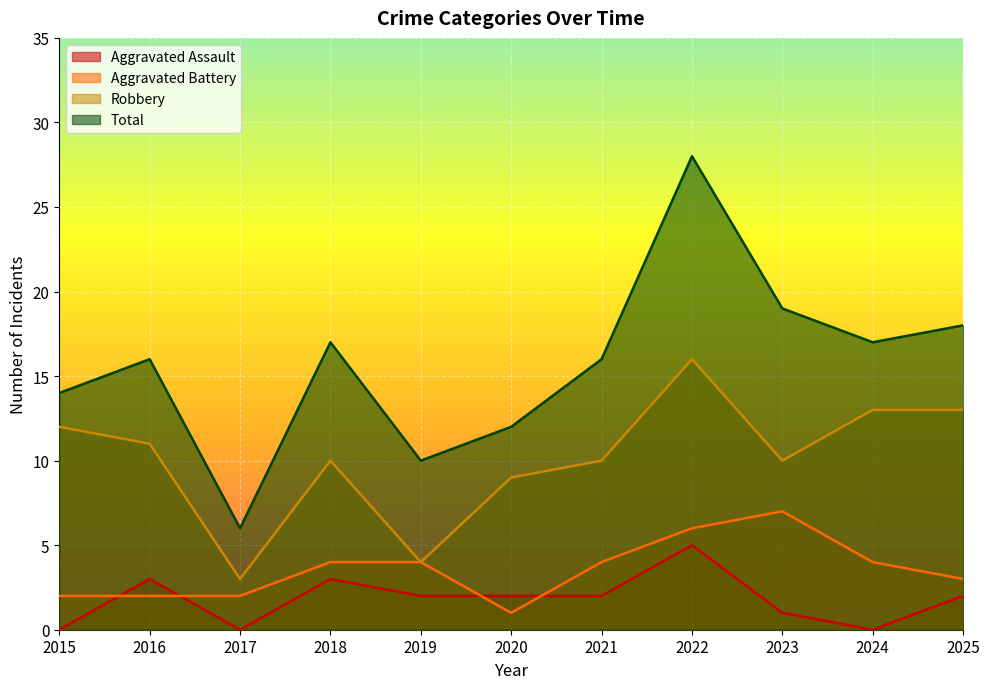

At 2015, list the series in order from smallest to largest.

Aggravated Assault, Aggravated Battery, Robbery, Total